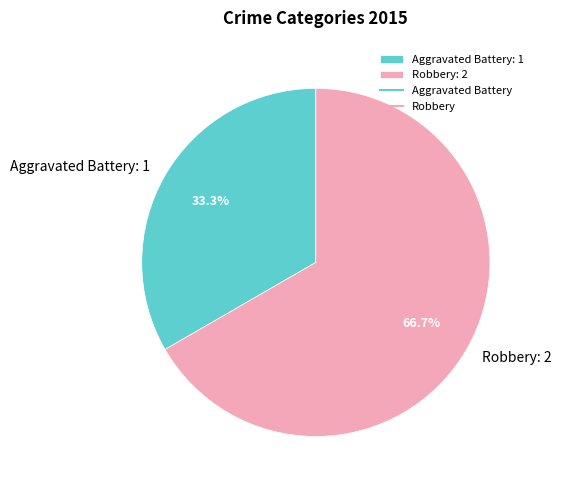

Does Aggravated Battery represent more than half of the total?

No